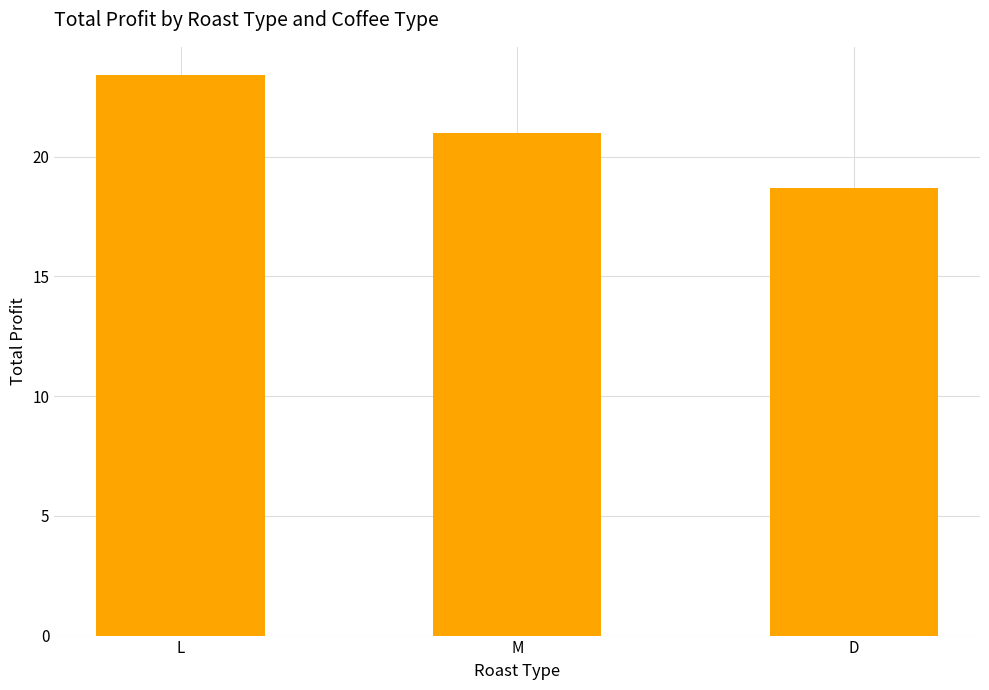

What is the label of the 1st bar from the left?

L